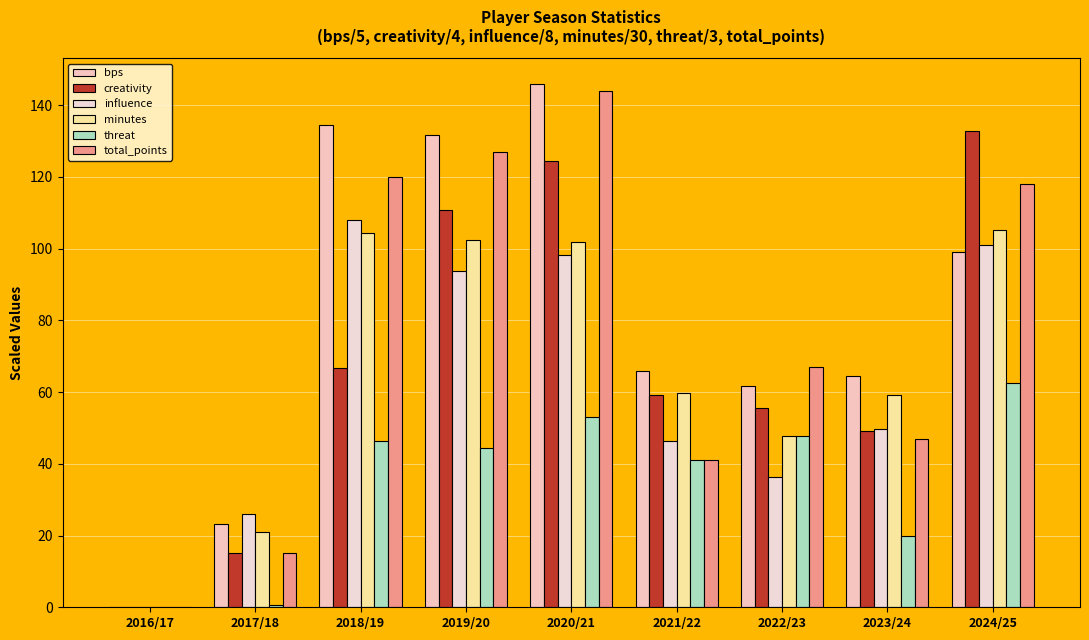

Where is creativity nearest to the value 66?

2018/19